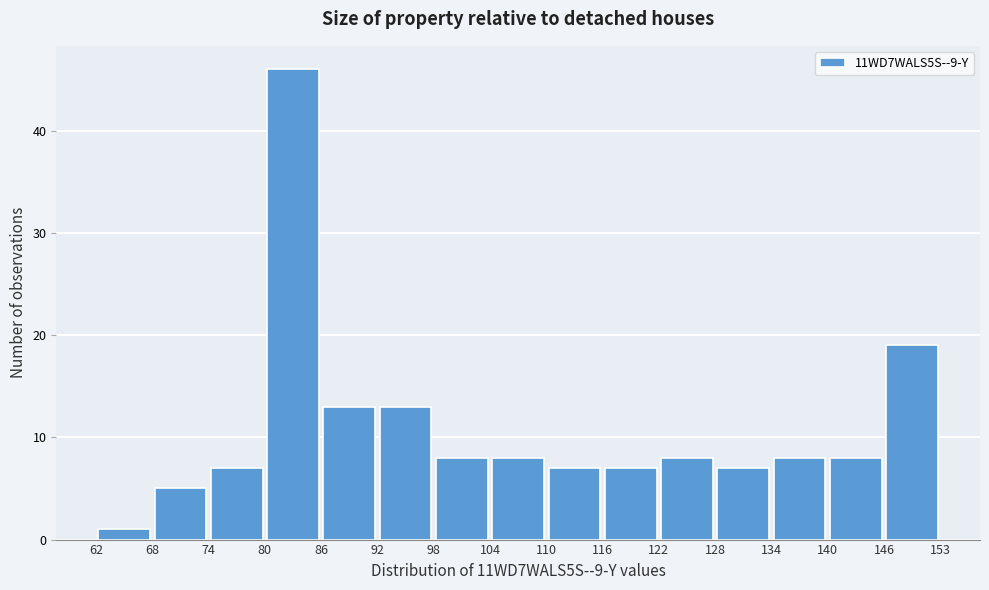

Reading left to right, list every bar in this chart as the range it spans on the x-axis followed by its height. The values are not printed on the chart, so give them approximately, as read against the axis.

62 to 68: 1
68 to 74: 5
74 to 80: 7
80 to 86: 46
86 to 92: 13
92 to 98: 13
98 to 104: 8
104 to 110: 8
110 to 116: 7
116 to 122: 7
122 to 128: 8
128 to 134: 7
134 to 140: 8
140 to 146: 8
146 to 153: 19